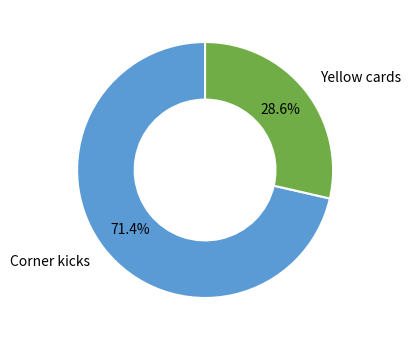

Is there any slice that represents more than half of the pie?

Yes